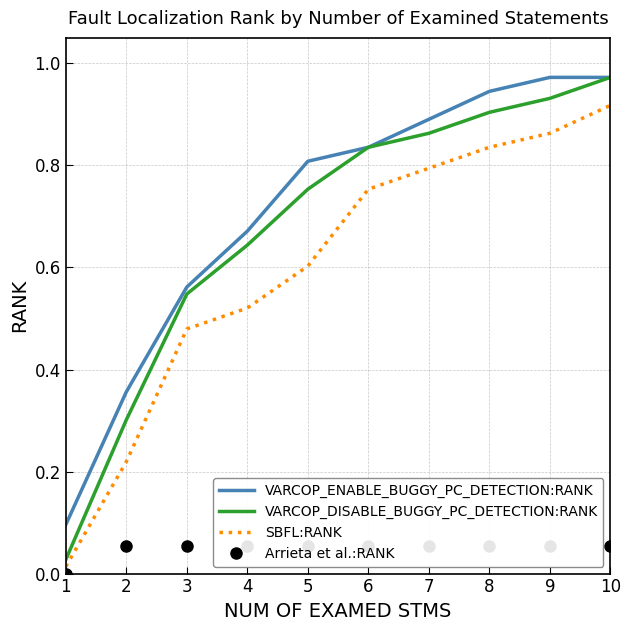

Which category has the lowest value across all series?

1